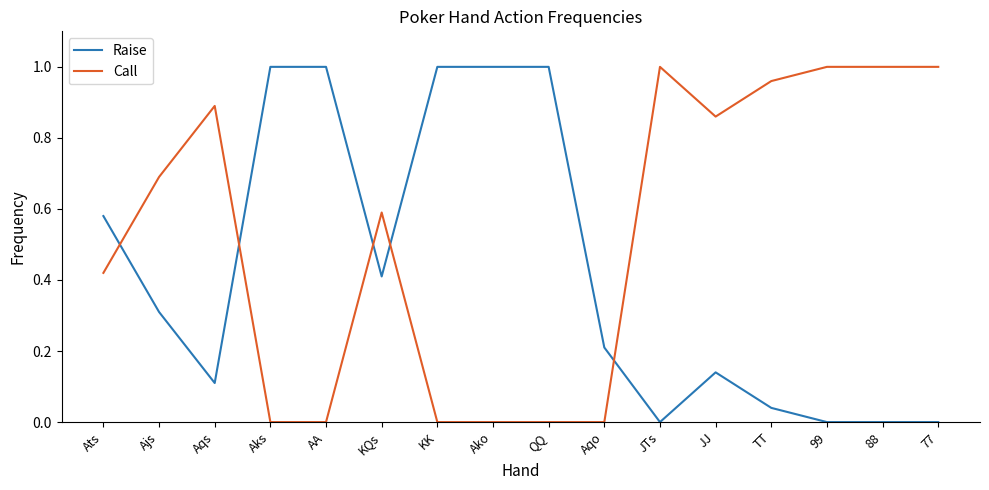

Which series ends up on top after the final intersection of Raise and Call?

Call